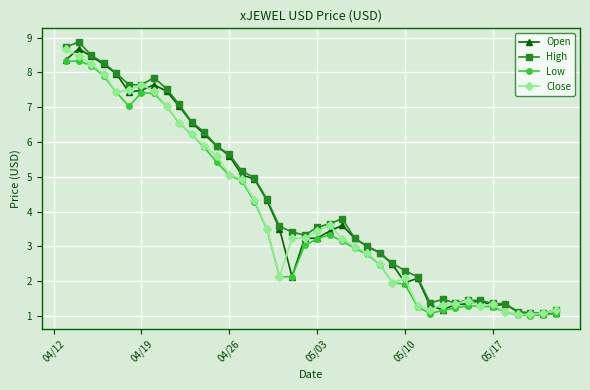

What is the highest value of the Low series?

8.3